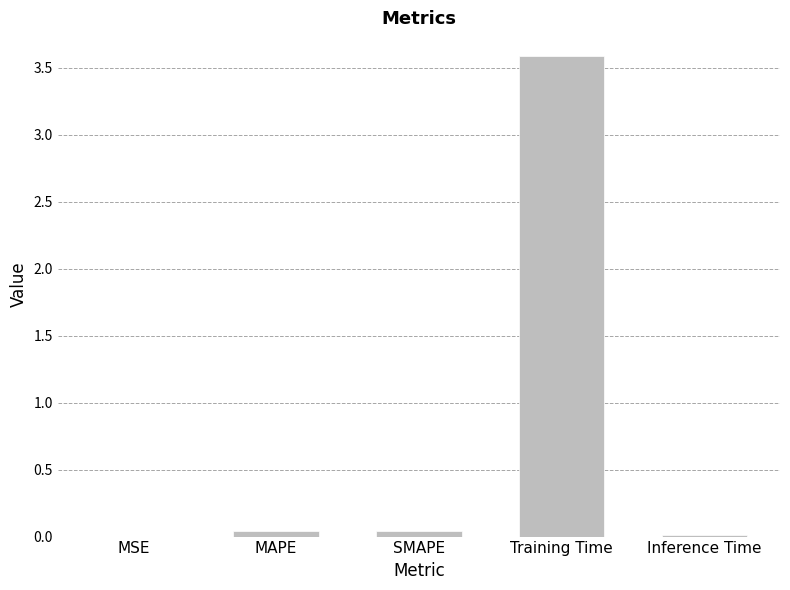

What is the greatest value displayed?

3.6